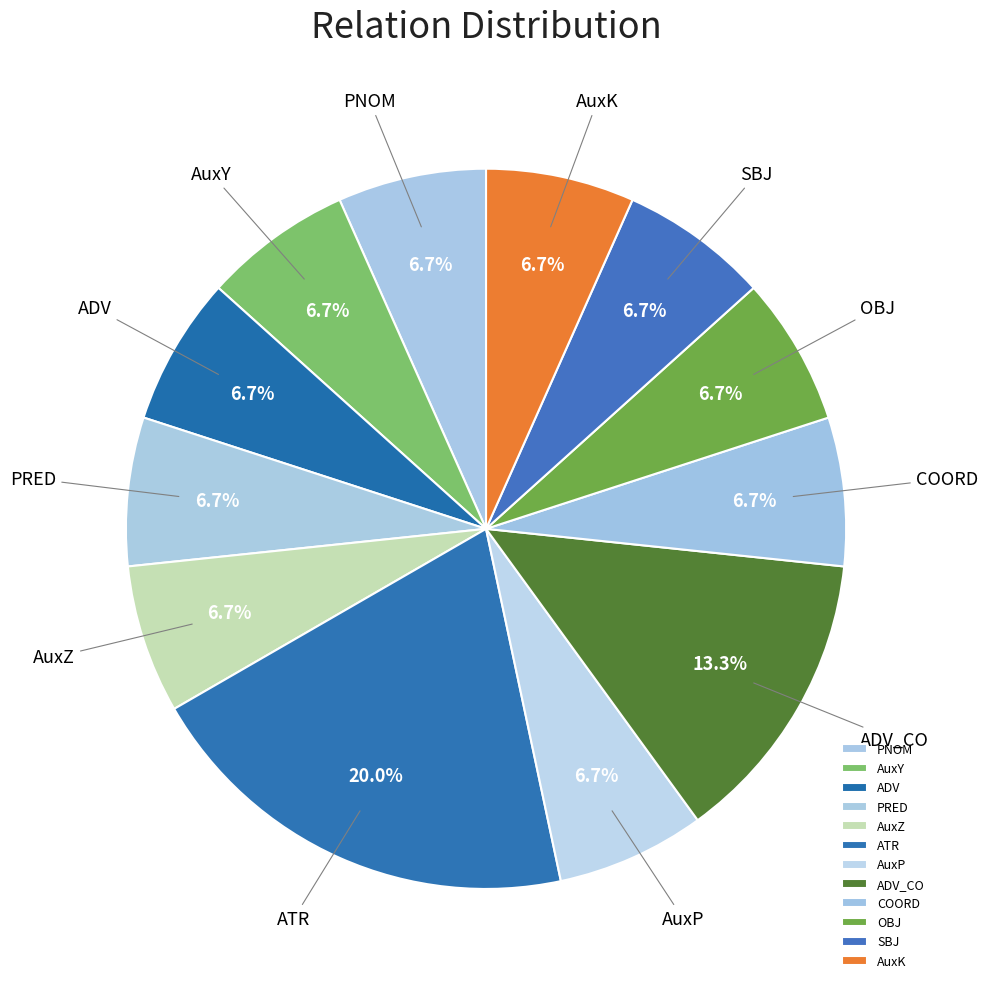

What is the largest slice in the pie chart?

ATR